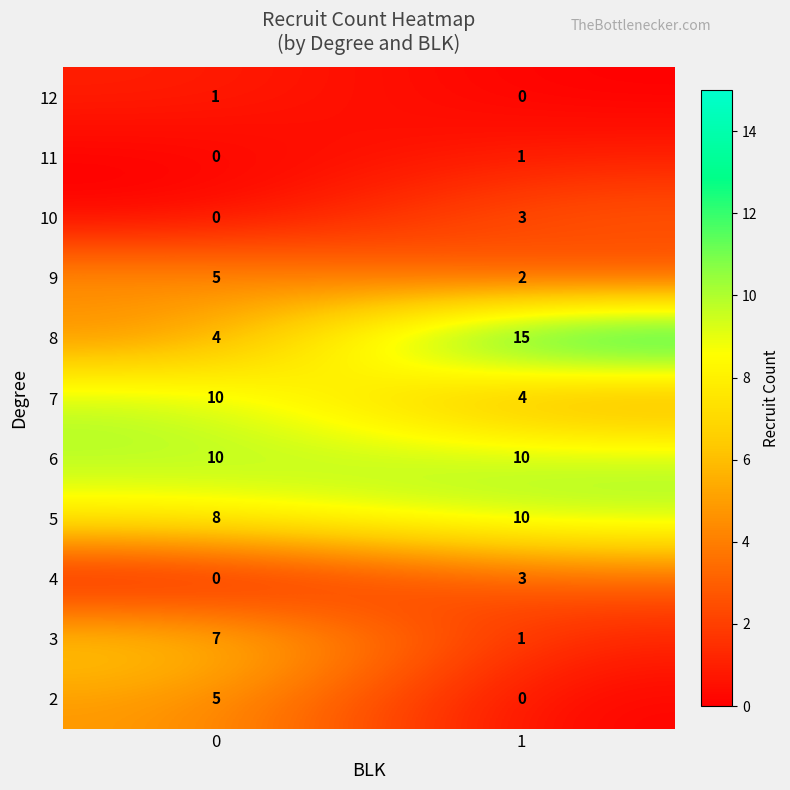

Rank the categories by 10 value from lowest to highest.

0, 1